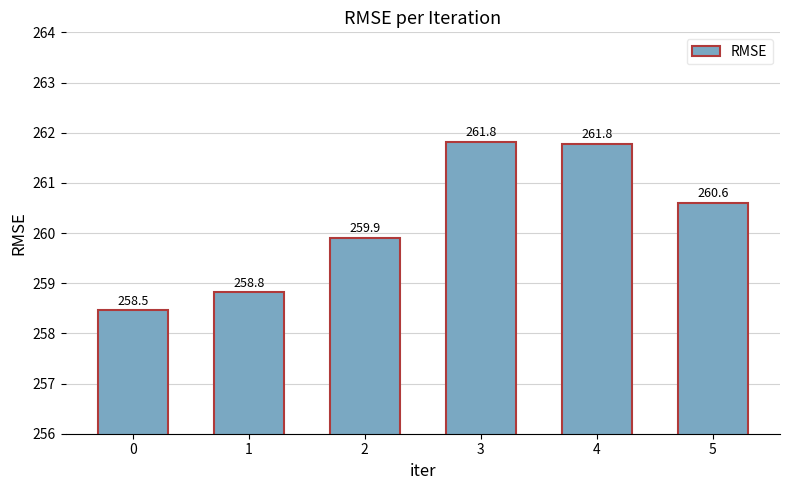

Is it true that the value at 1 is 353.0?

False